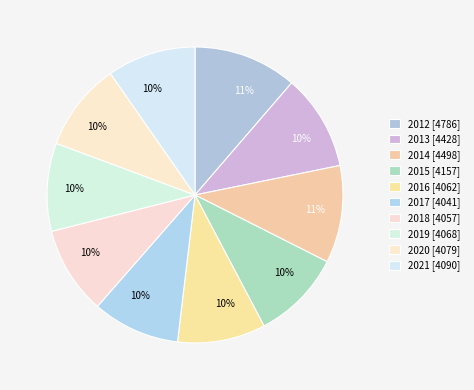

Rank the categories by value from lowest to highest.

2017, 2018, 2016, 2019, 2020, 2021, 2015, 2013, 2014, 2012